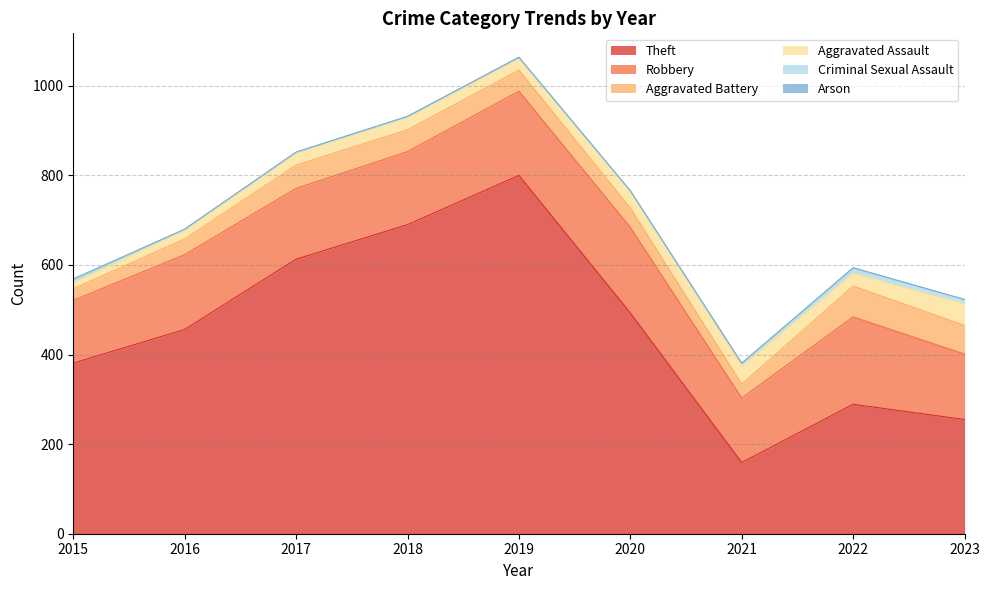

Count the number of categories in the chart.

9